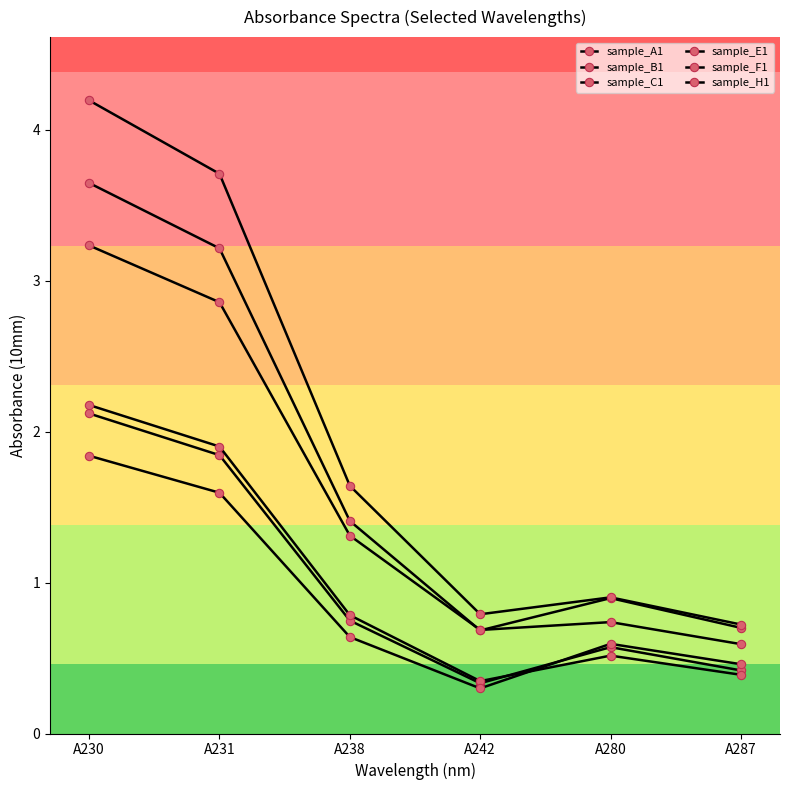

Where is the first local maximum for sample_F1?

A280